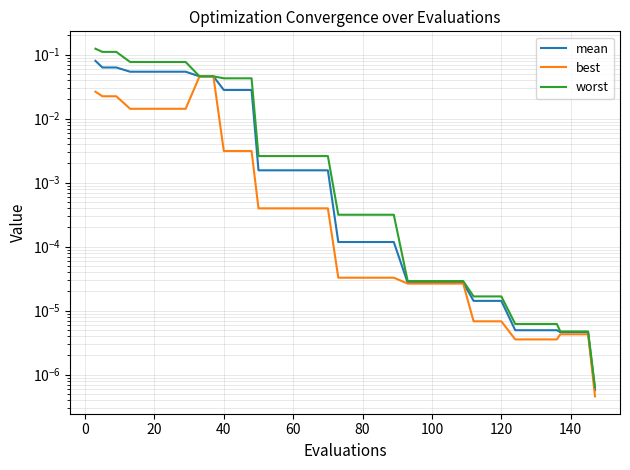

Reading left to right, extract all data points from this chart.

mean: 0.1	0.1	0.1	0.1	0.1	0.1	0.1	0.1	0.0	0.0	0.0	0.0	0.0	0.0	0.0	0.0	0.0	0.0	0.0	0.0	0.0	0.0	0.0	0.0	0.0	0.0	0.0	0.0	0.0	0.0	0.0	0.0	0.0	0.0	0.0	0.0	0.0	0.0	0.0	0.0
best: 0.0	0.0	0.0	0.0	0.0	0.0	0.0	0.0	0.0	0.0	0.0	0.0	0.0	0.0	0.0	0.0	0.0	0.0	0.0	0.0	0.0	0.0	0.0	0.0	0.0	0.0	0.0	0.0	0.0	0.0	0.0	0.0	0.0	0.0	0.0	0.0	0.0	0.0	0.0	0.0
worst: 0.1	0.1	0.1	0.1	0.1	0.1	0.1	0.1	0.0	0.0	0.0	0.0	0.0	0.0	0.0	0.0	0.0	0.0	0.0	0.0	0.0	0.0	0.0	0.0	0.0	0.0	0.0	0.0	0.0	0.0	0.0	0.0	0.0	0.0	0.0	0.0	0.0	0.0	0.0	0.0